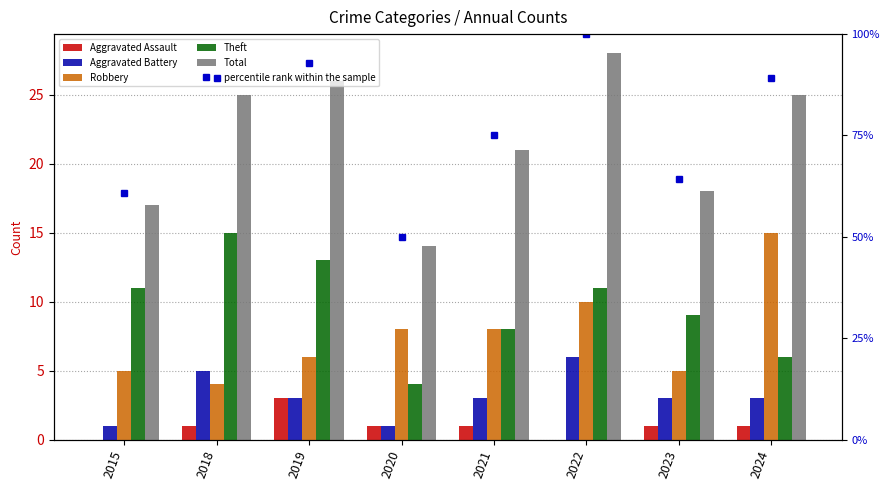

How many values in the Aggravated Battery series are below 3?

2